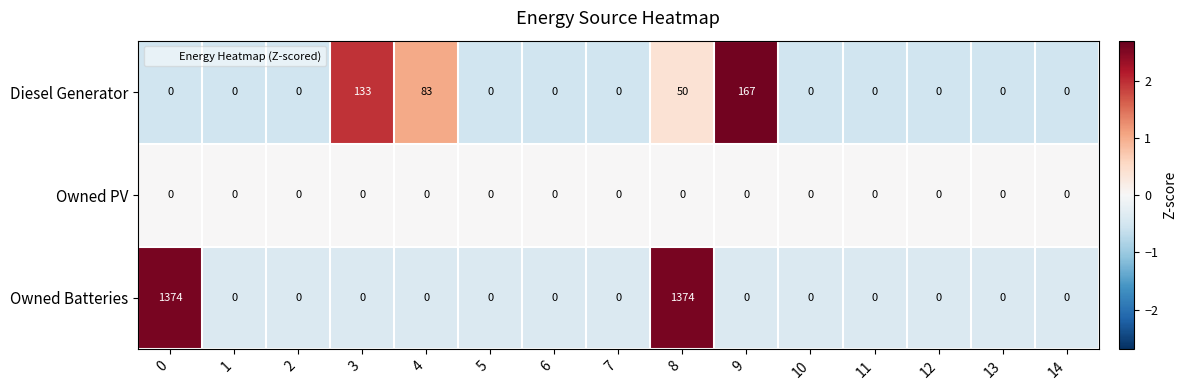

Rank the series at 8 from highest to lowest value.

Owned Batteries, Diesel Generator, Owned PV